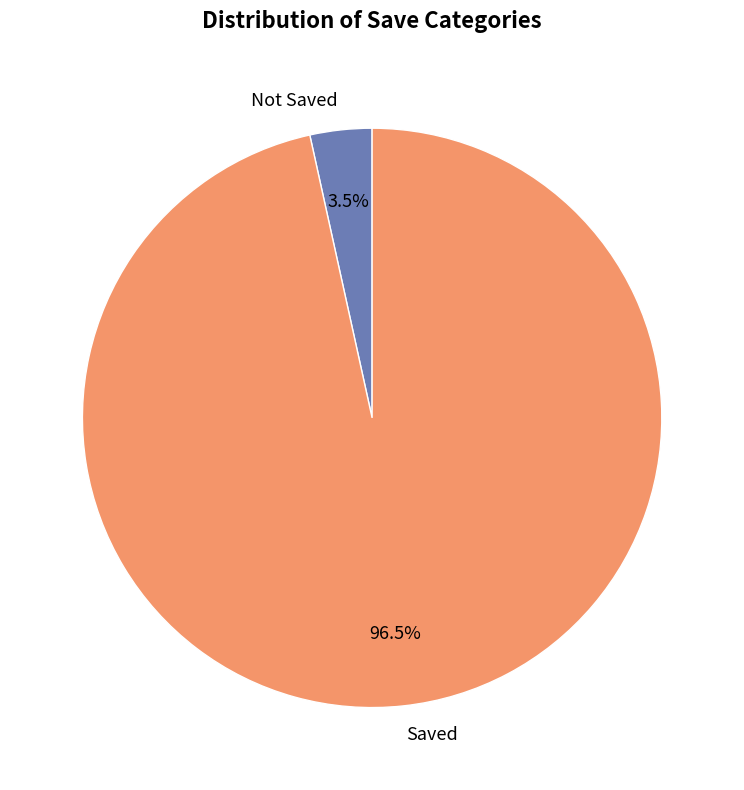

Do Not Saved and Saved together represent more than half of the pie?

Yes